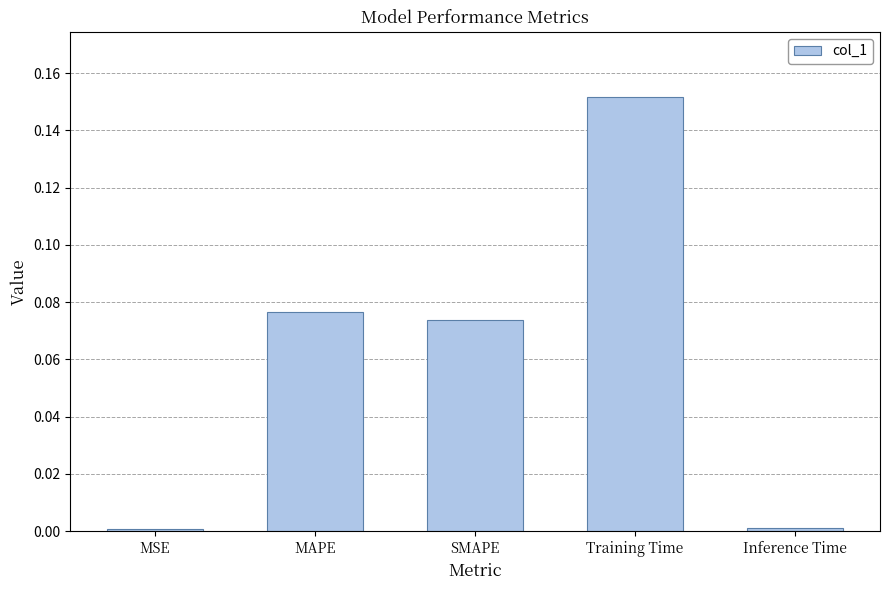

What position from the left is Training Time?

4